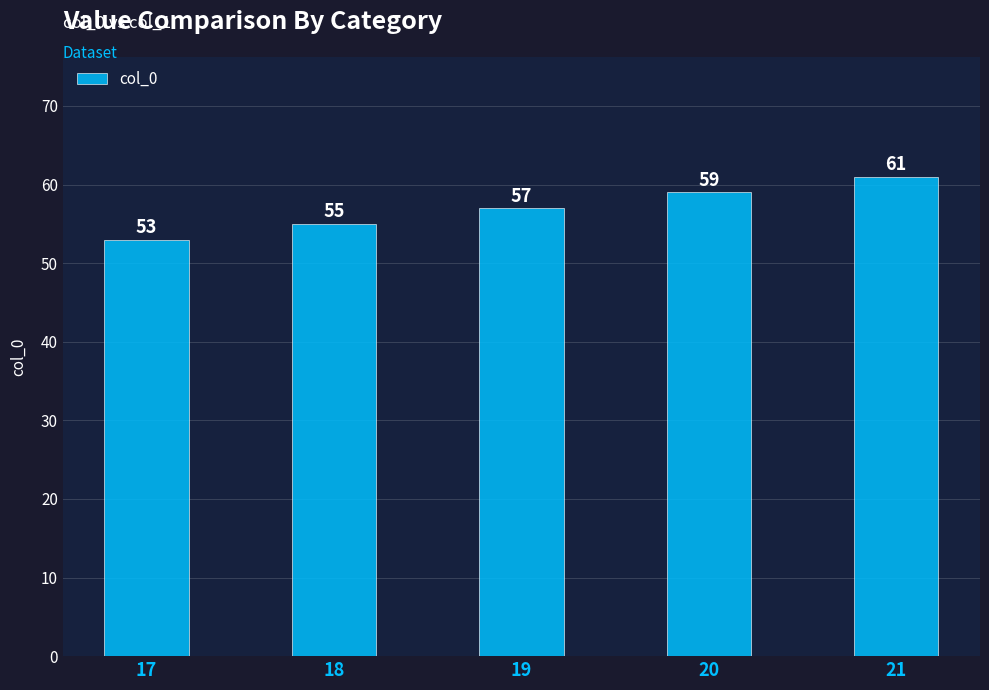

What is the difference between the values at 21 and 17?

8